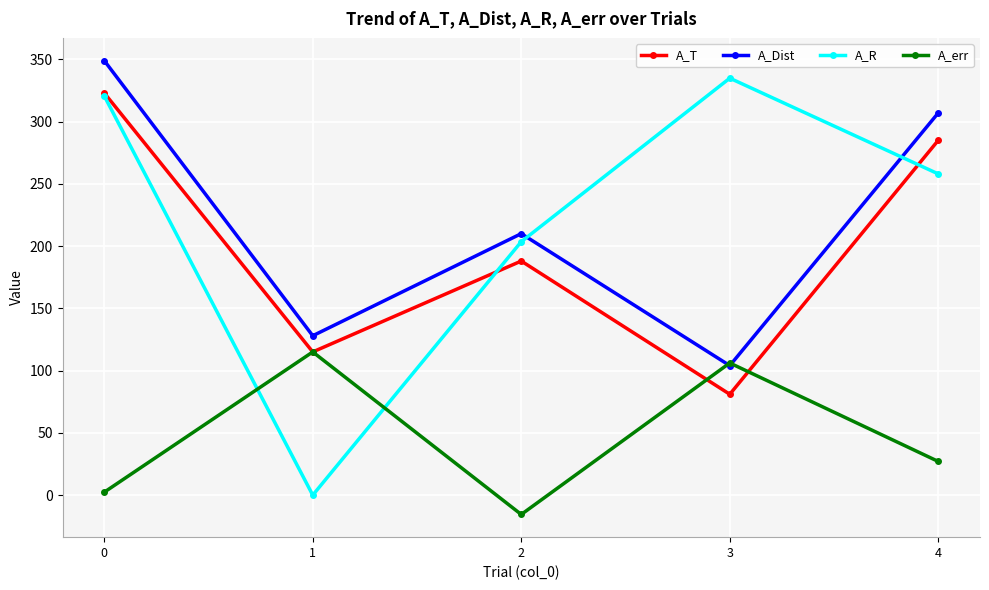

The A_T series shows 115.0 at 1. True or false?

True